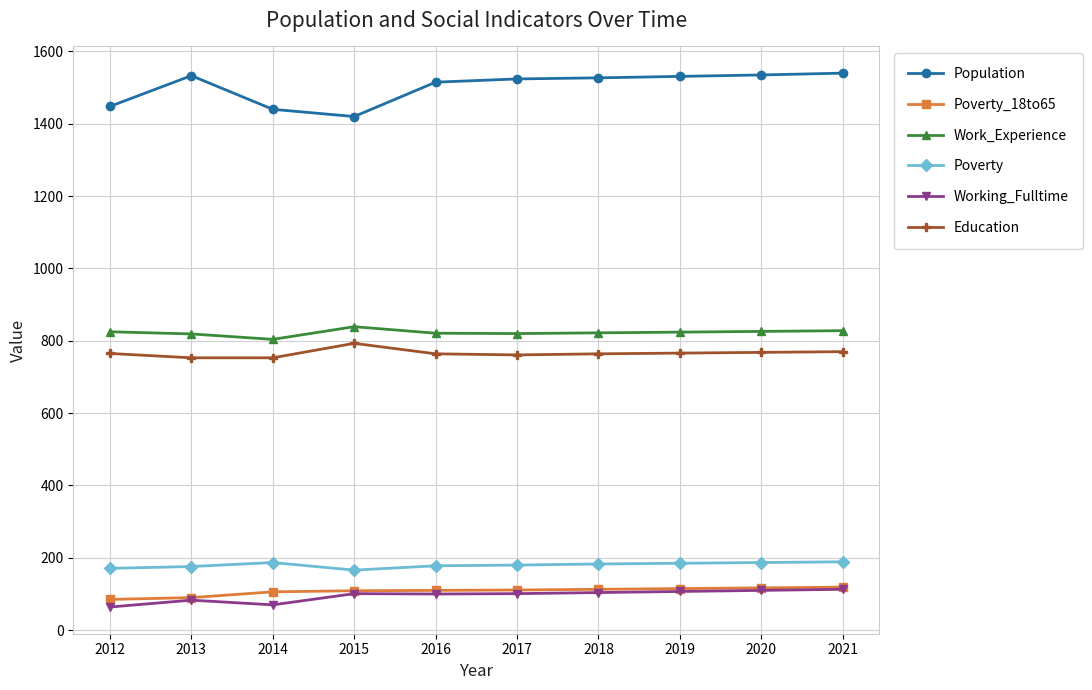

At how many categories does at least one series exceed 909?

10